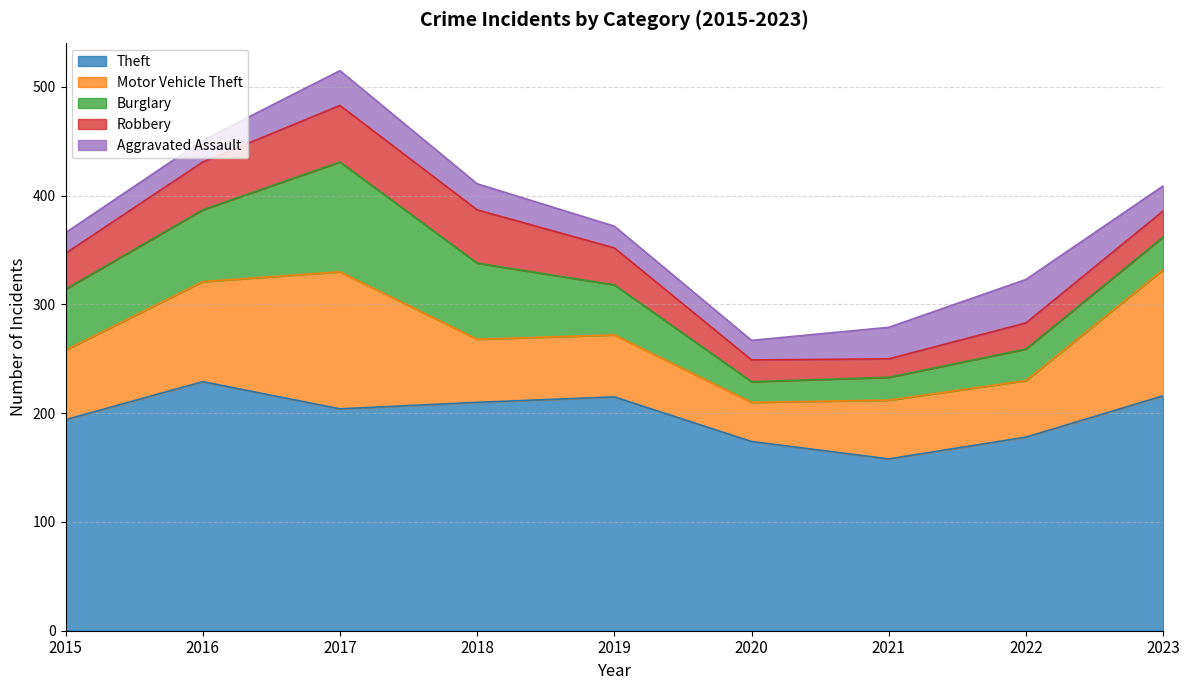

Is the value of Motor Vehicle Theft at 2020 greater than the value of Robbery at 2021?

Yes